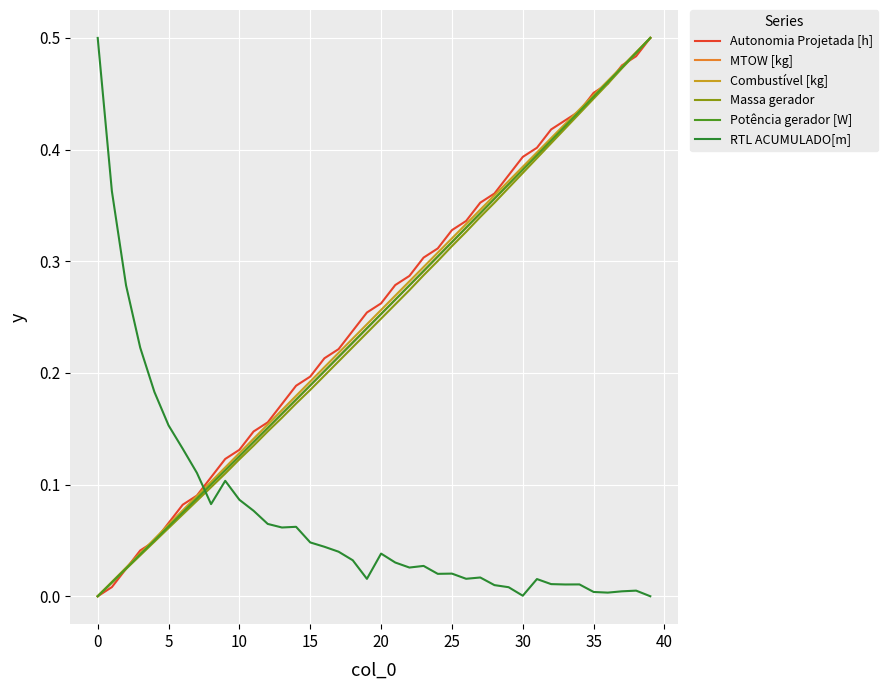

How many times do Autonomia Projetada [h] and RTL ACUMULADO[m] cross each other?

1